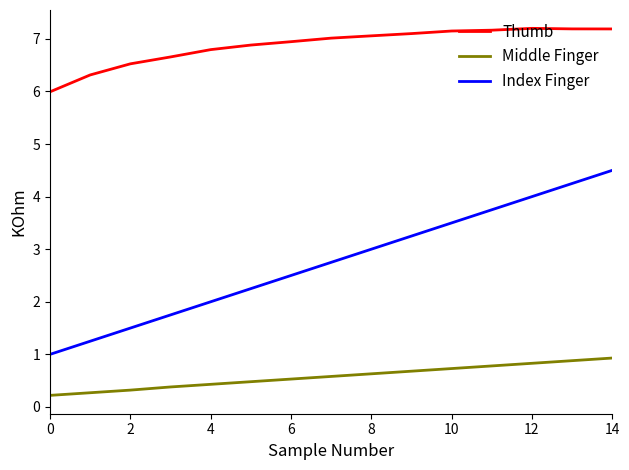

True or false: Thumb and Middle Finger cross at least once.

False